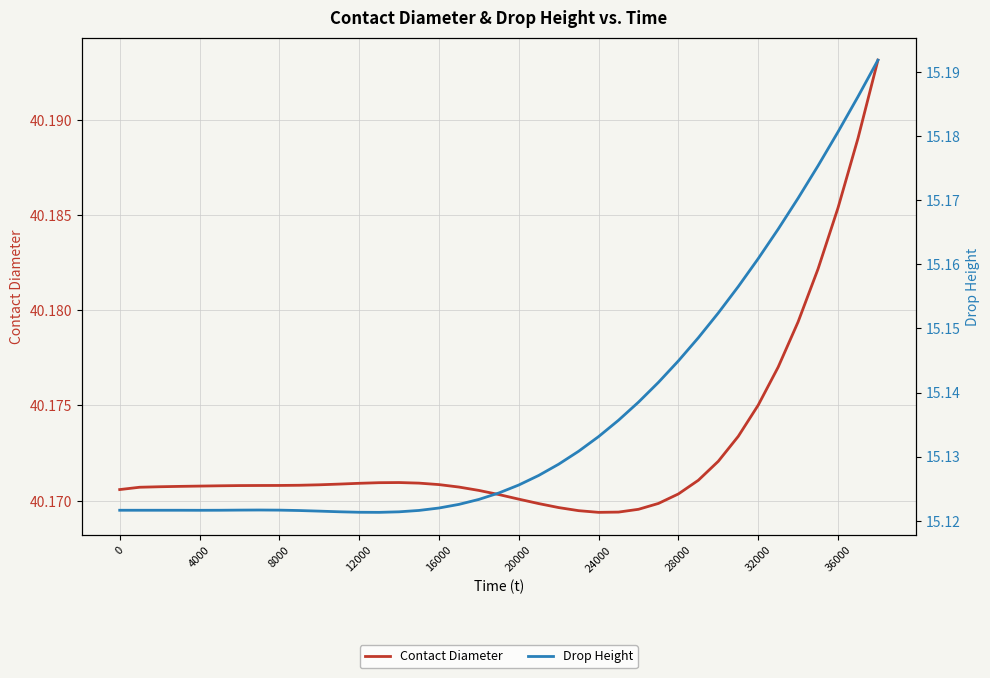

The value of Contact Diameter at 32000 is 13.6. True or false?

False